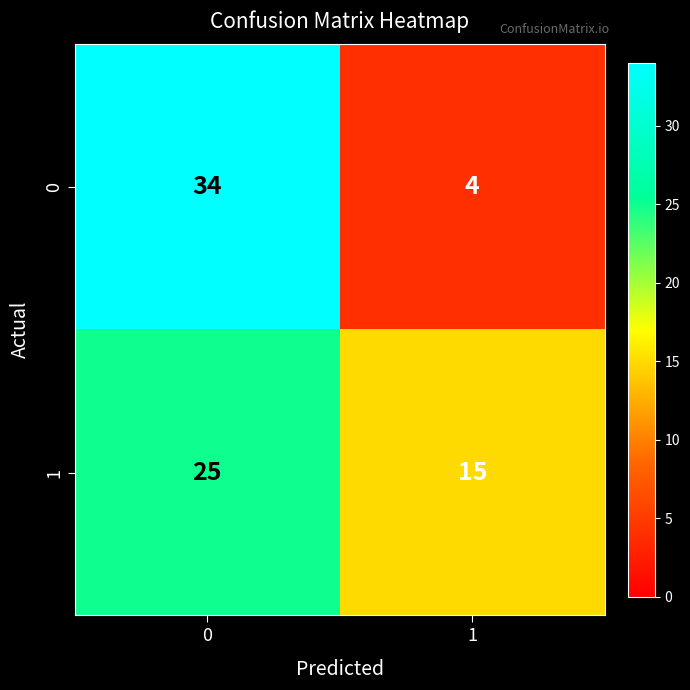

What is the maximum value shown in the chart?

34